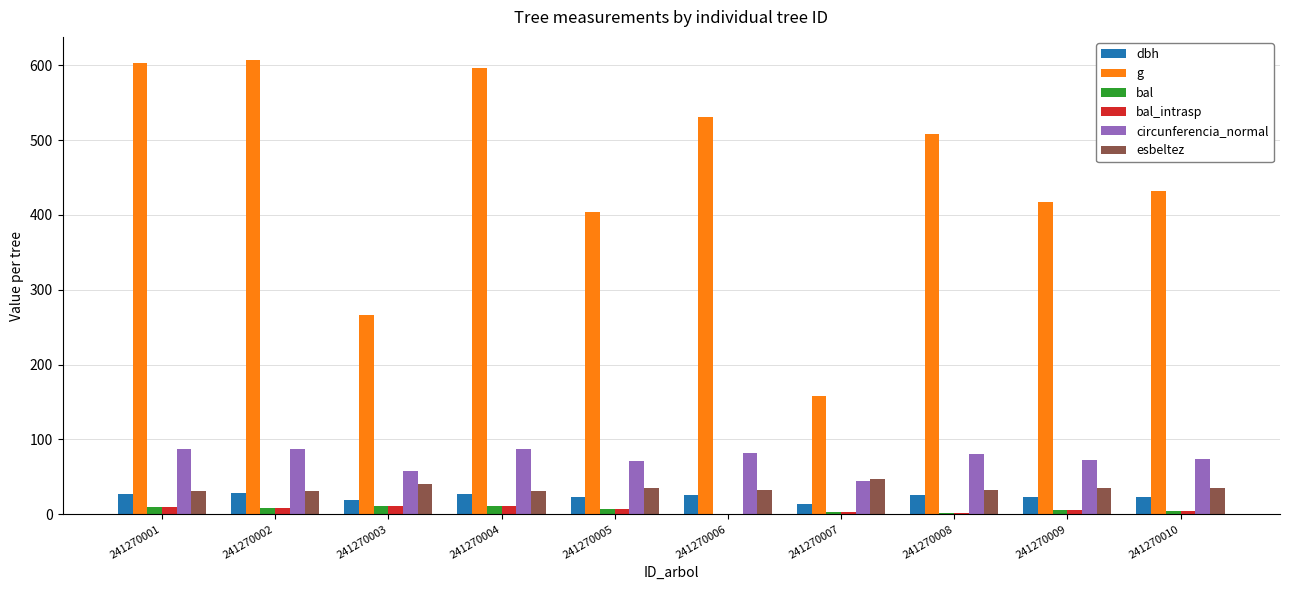

What is the difference between the dbh values at 241270004 and 241270008?

2.1